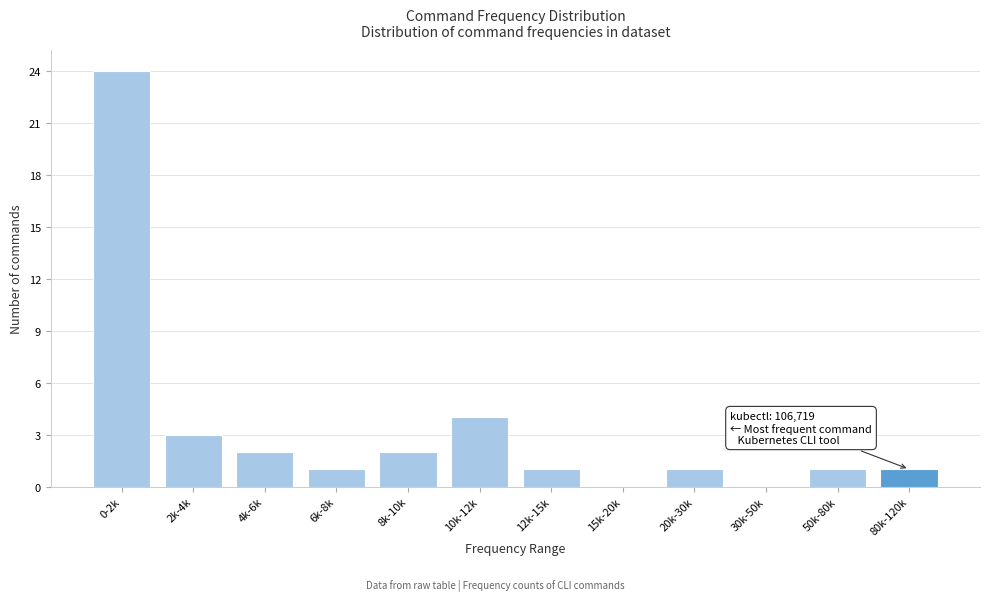

Reading left to right, extract all data points from this chart.

0-2k=24	2k-4k=3	4k-6k=2	6k-8k=1	8k-10k=2	10k-12k=4	12k-15k=1	15k-20k=0	20k-30k=1	30k-50k=0	50k-80k=1	80k-120k=1